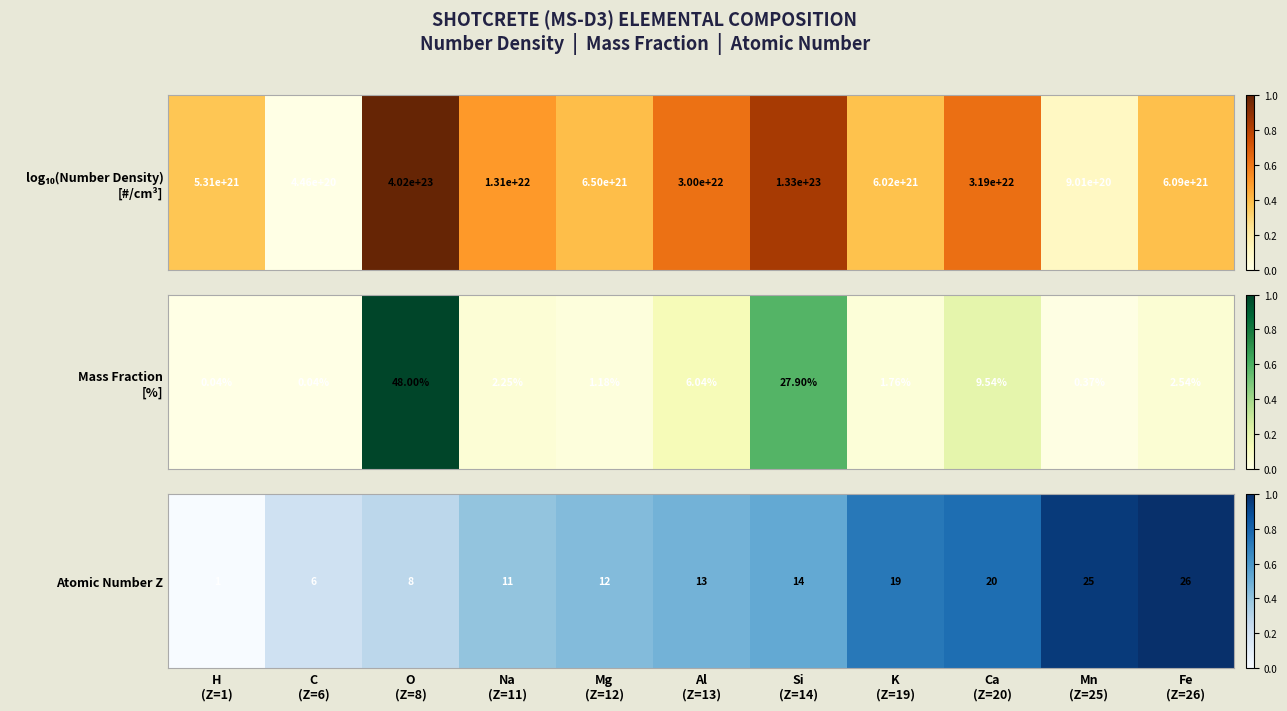

What is the difference between the maximum and minimum values?

1.0